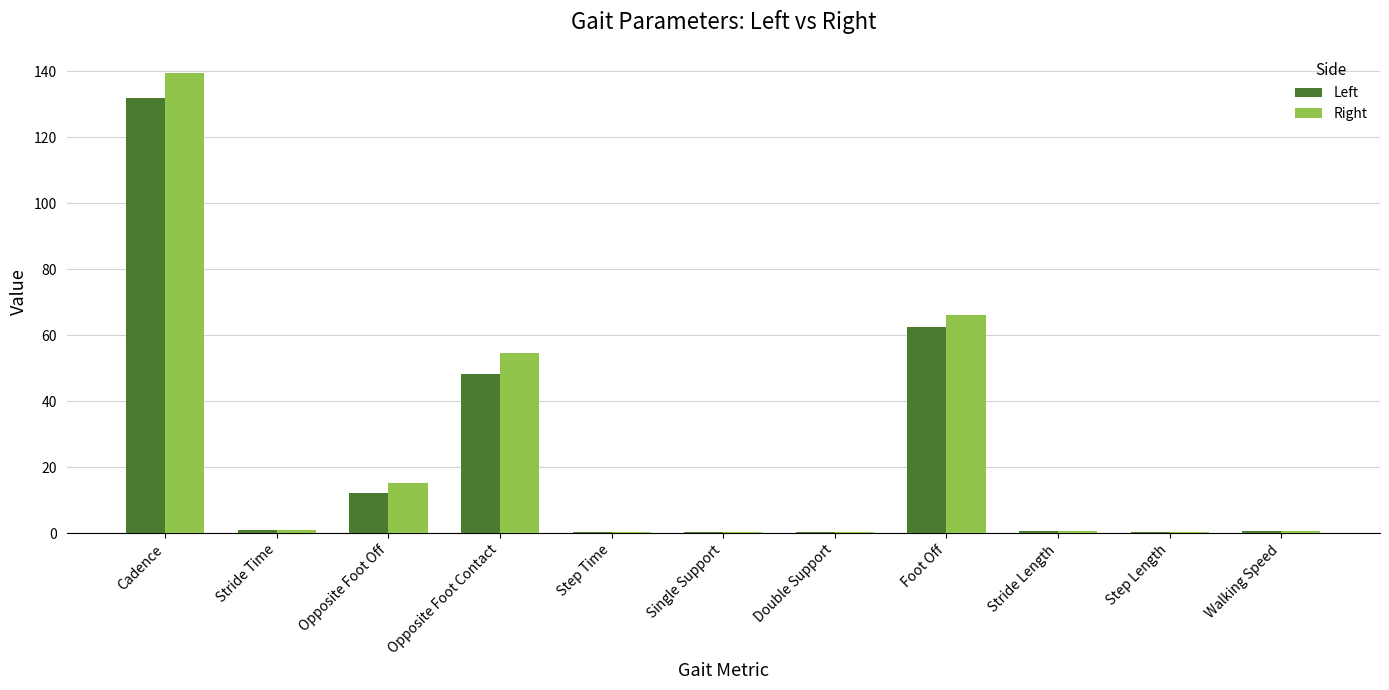

What is the spread (max minus min) of values at Opposite Foot Contact?

6.3